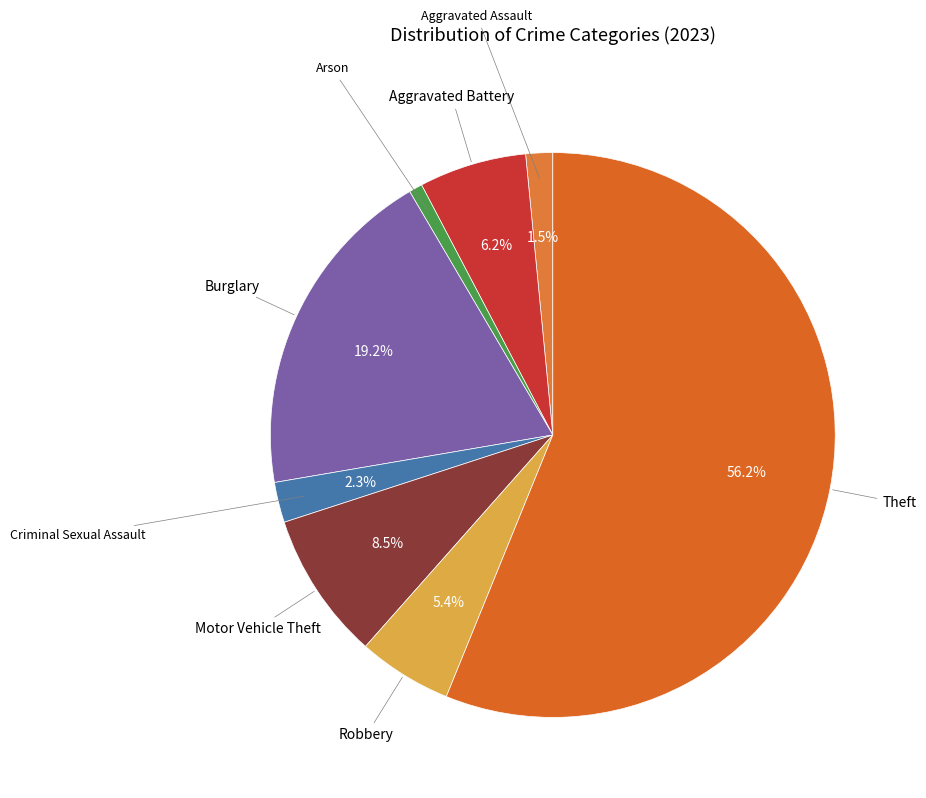

How many segments does this pie chart have?

8